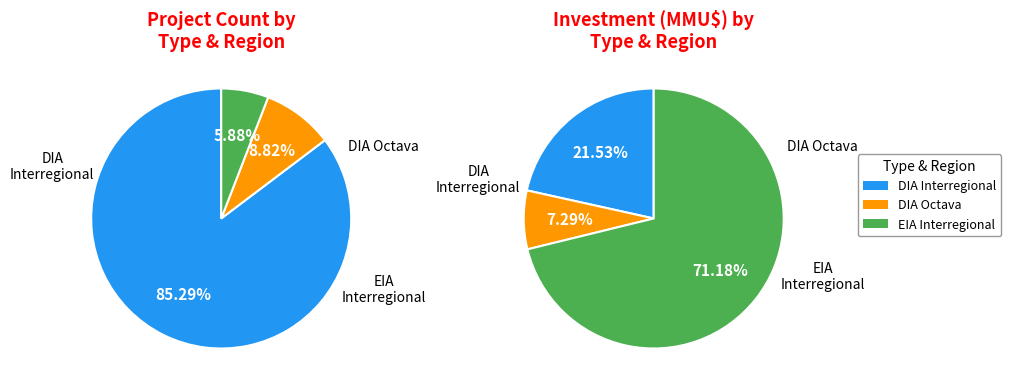

What percentage is the DIA Interregional slice, to the nearest percent?

85%